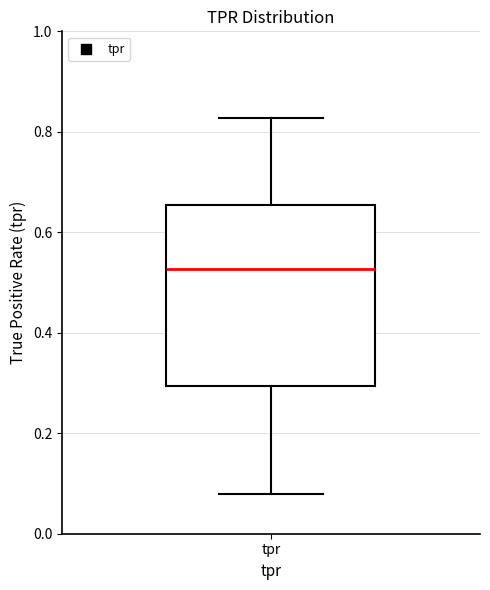

Transcribe this box plot: give where the median line is, the range the box spans, and where the two whiskers end, as read against the y-axis. The values are not printed on the chart, so give them approximately, as read against the axis.

median 0.52, box 0.30 to 0.66, whiskers 0.08 to 0.82